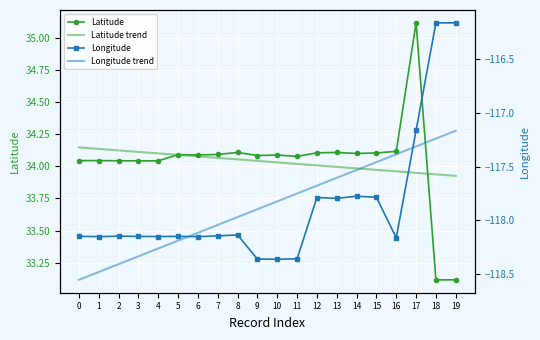

Reading left to right, extract all data points from this chart.

Latitude: 34.0	34.0	34.0	34.0	34.0	34.1	34.1	34.1	34.1	34.1	34.1	34.1	34.1	34.1	34.1	34.1	34.1	35.1	33.1	33.1
Latitude trend: 34.1	34.1	34.1	34.1	34.1	34.1	34.1	34.1	34.1	34.0	34.0	34.0	34.0	34.0	34.0	34.0	34.0	33.9	33.9	33.9
Longitude: -118.1	-118.2	-118.1	-118.1	-118.2	-118.1	-118.2	-118.1	-118.1	-118.4	-118.4	-118.4	-117.8	-117.8	-117.8	-117.8	-118.2	-117.2	-116.2	-116.2
Longitude trend: -118.6	-118.5	-118.4	-118.3	-118.3	-118.2	-118.1	-118.0	-118.0	-117.9	-117.8	-117.8	-117.7	-117.6	-117.5	-117.5	-117.4	-117.3	-117.2	-117.2